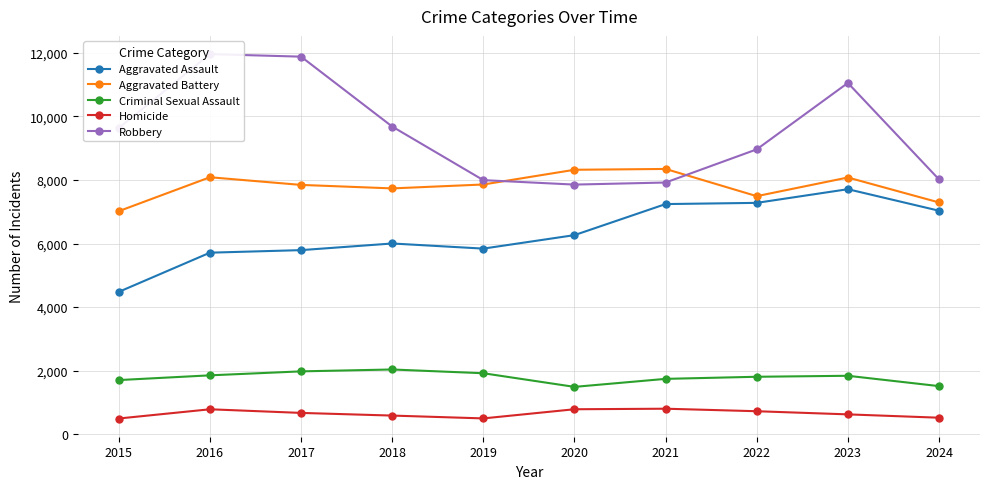

How many lines are shown in the chart?

5